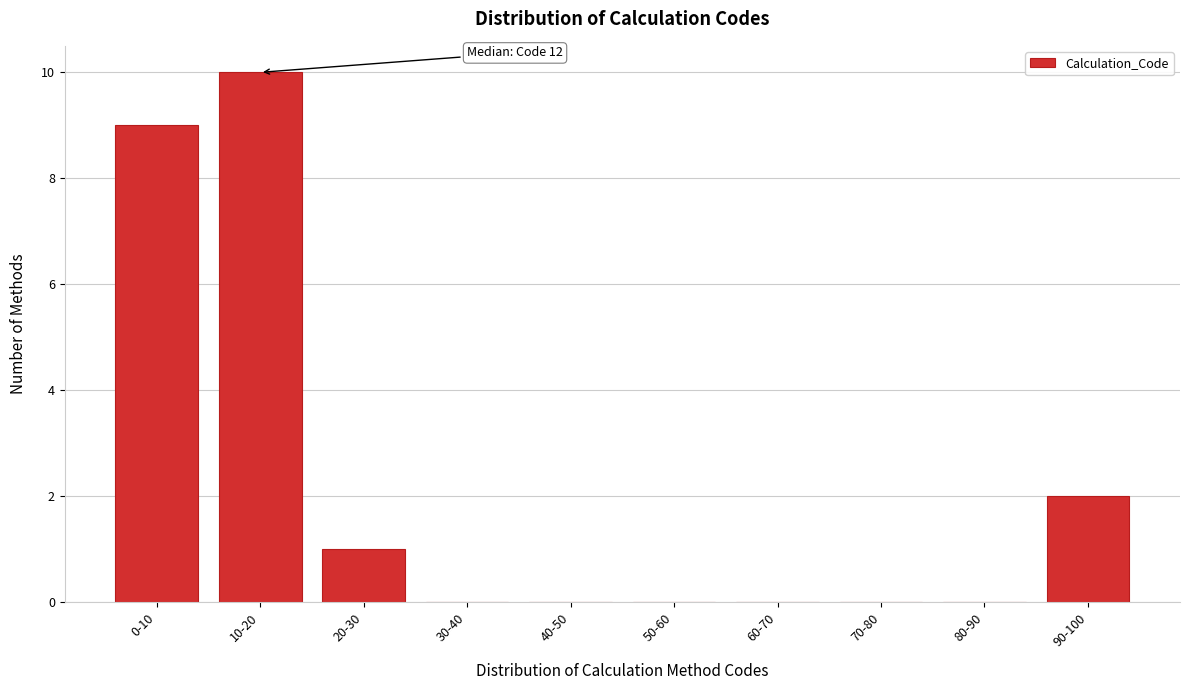

Reading right to left, list all the values displayed in this chart.

90-100=2	80-90=0	70-80=0	60-70=0	50-60=0	40-50=0	30-40=0	20-30=1	10-20=10	0-10=9